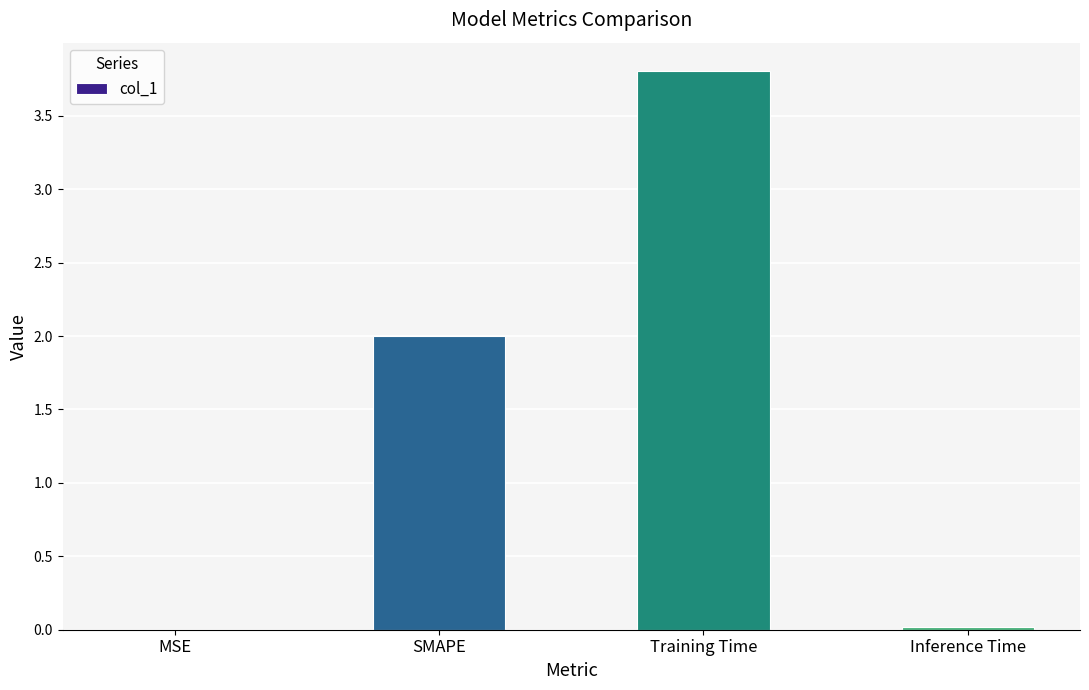

Which category has the highest value across all series?

Training Time